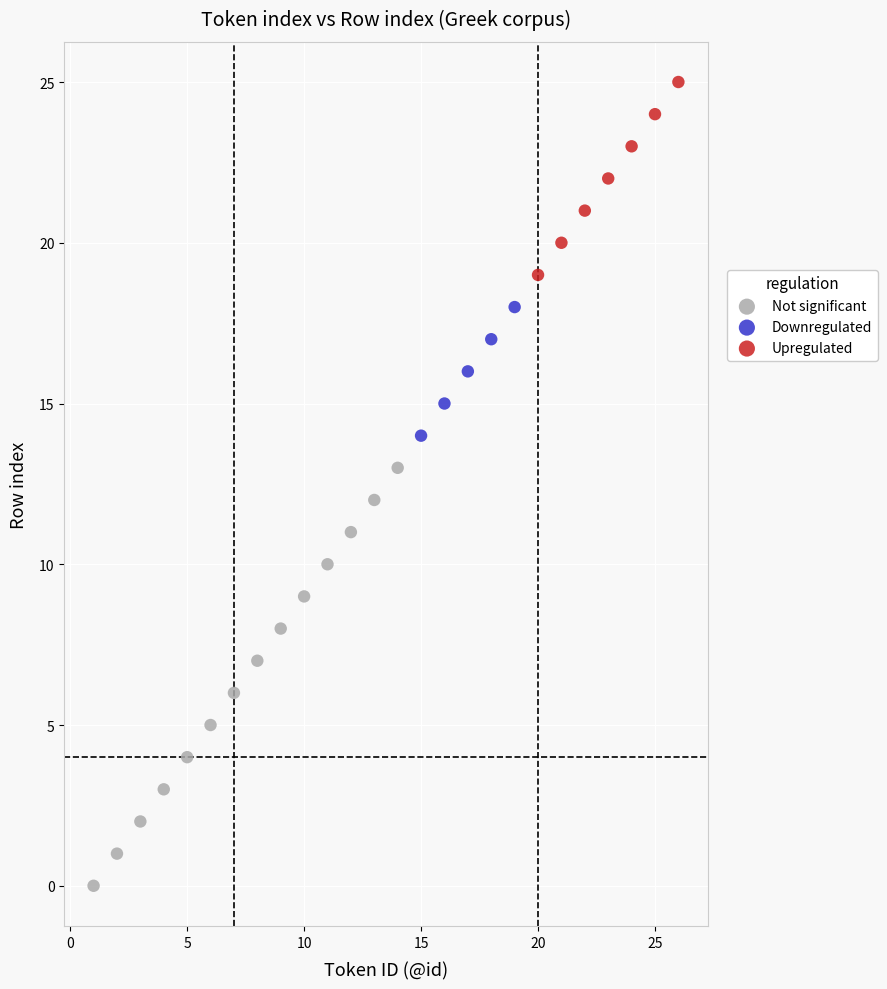

Which series has the widest spread of Y values?

Not significant